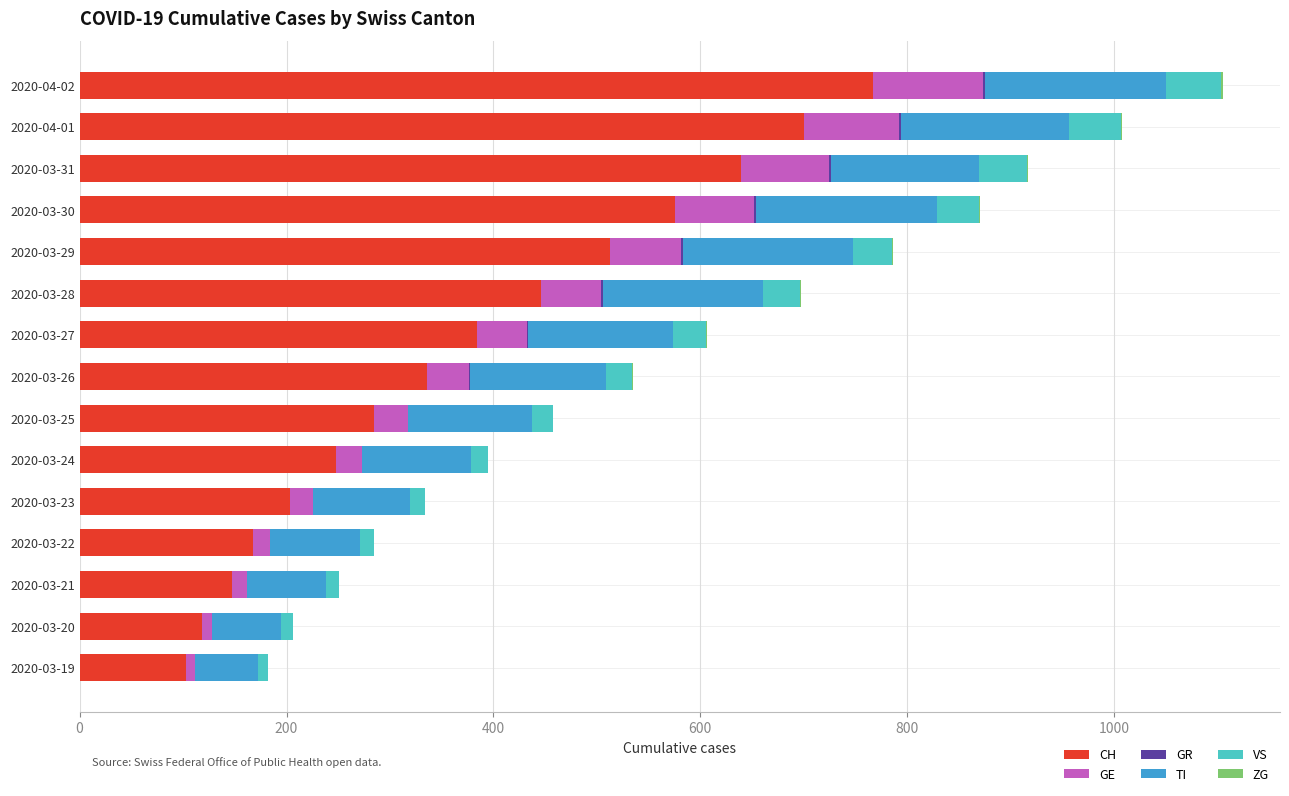

At which label does CH reach its peak?

2020-04-02